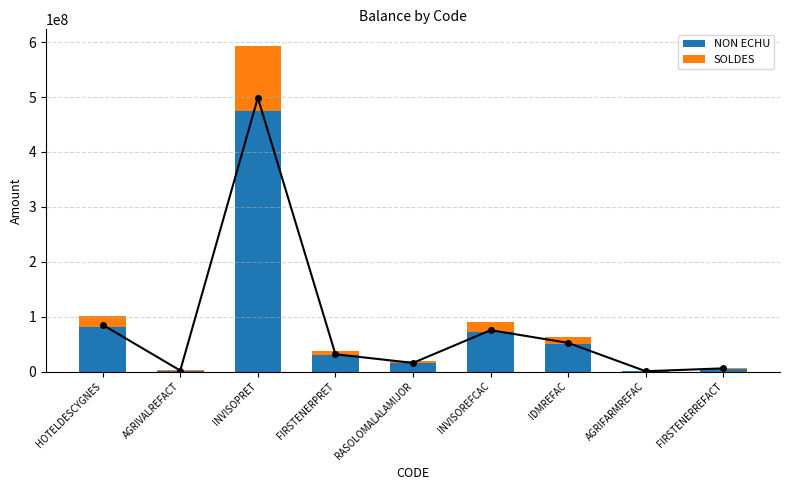

Where does the NON ECHU series first go above 30000000?

HOTELDESCYGNES